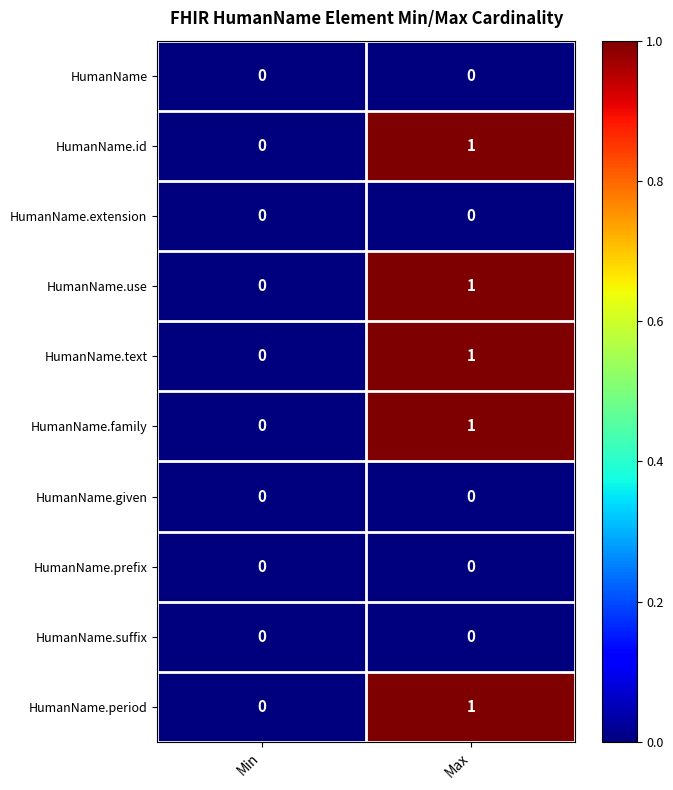

At which label does HumanName.use reach its minimum?

Min